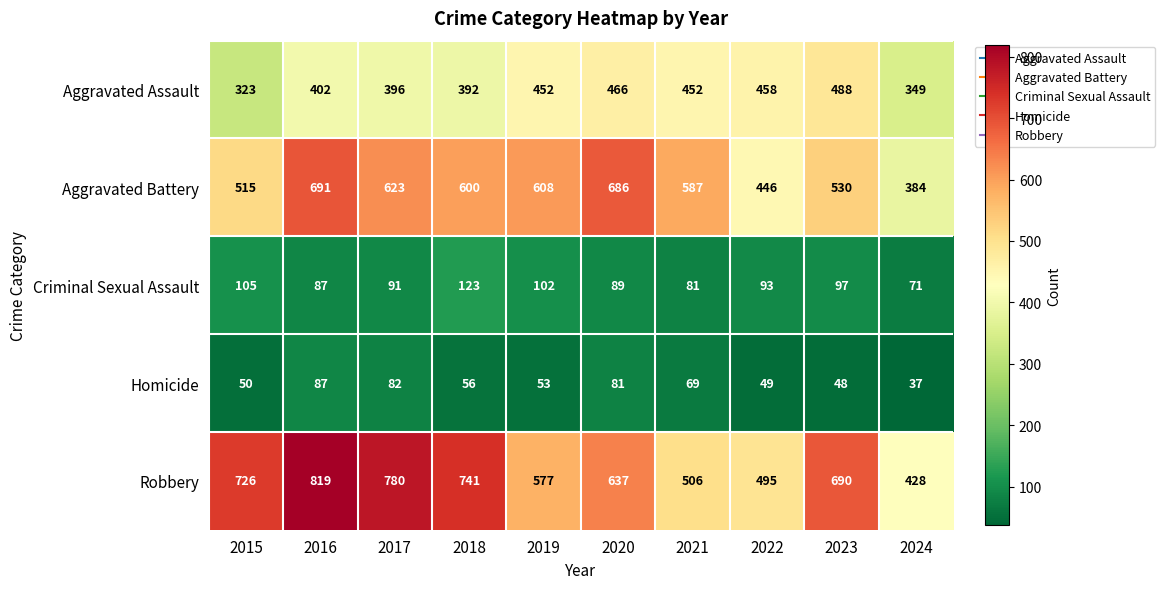

At how many categories does at least one series exceed 114?

10